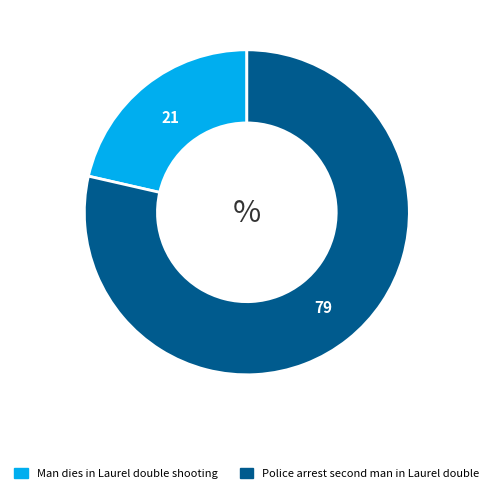

Which slice is the largest?

Police arrest second man in Laurel double